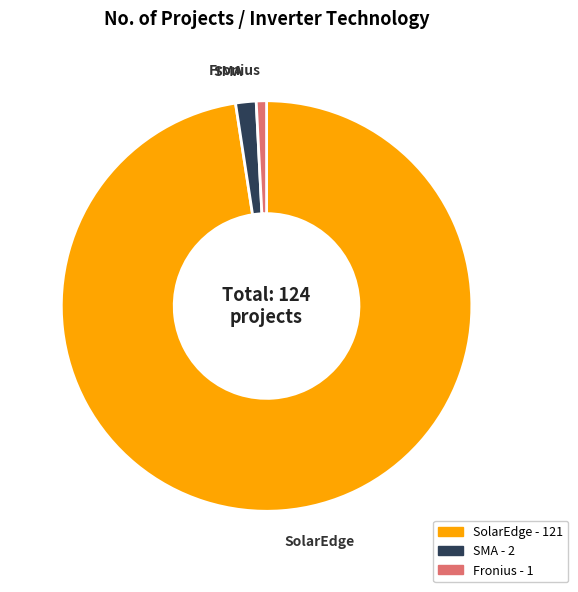

True or false: Fronius accounts for 1% of the total.

True